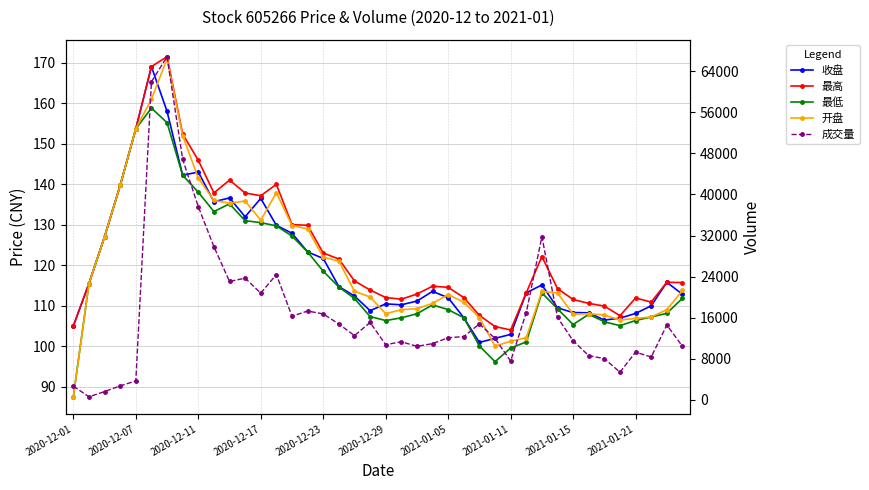

Which series has the largest range (max minus min)?

成交量